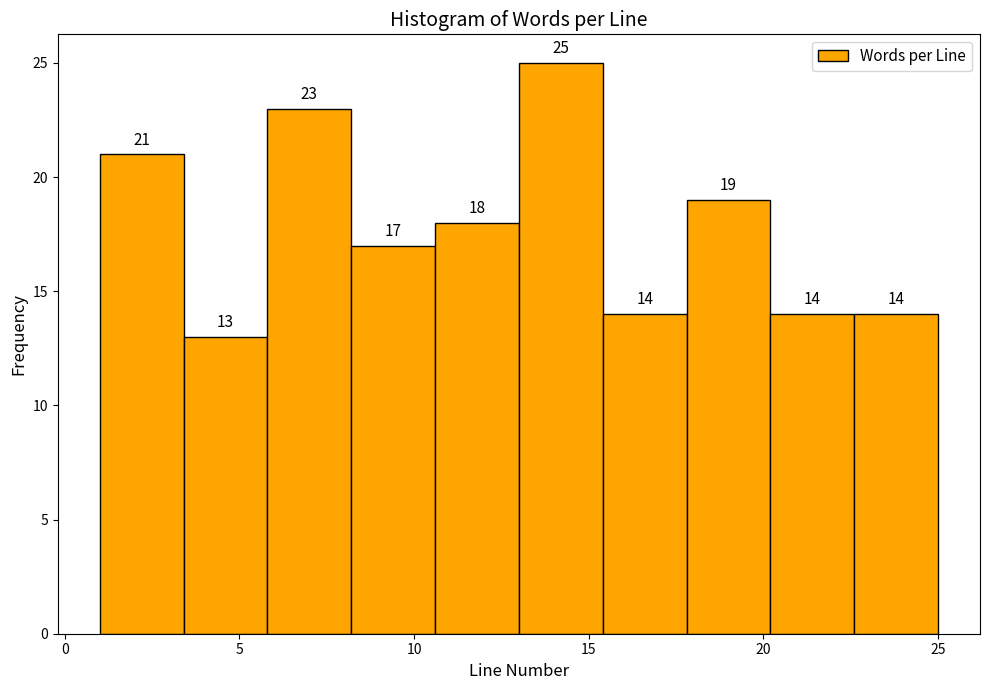

Reading left to right, transcribe this chart: for each bar, give the range it covers on the x-axis and its height. The bar edges are not printed on the chart, so give them approximately, as read against the axis.

1.0 to 3.4: 21
3.4 to 5.8: 13
5.8 to 8.2: 23
8.2 to 10.6: 17
10.6 to 13.0: 18
13.0 to 15.4: 25
15.4 to 17.8: 14
17.8 to 20.2: 19
20.2 to 22.6: 14
22.6 to 25.0: 14